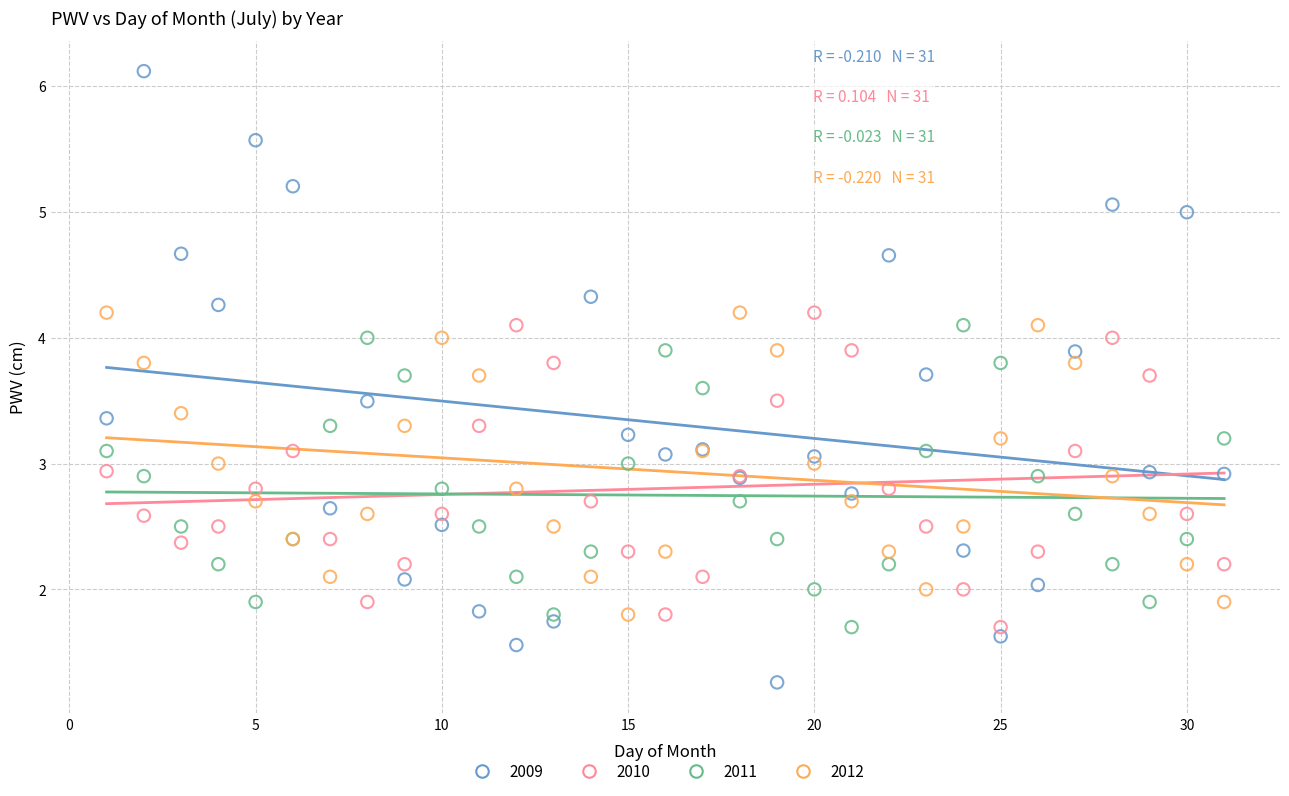

Which series contains the highest Y value?

2009